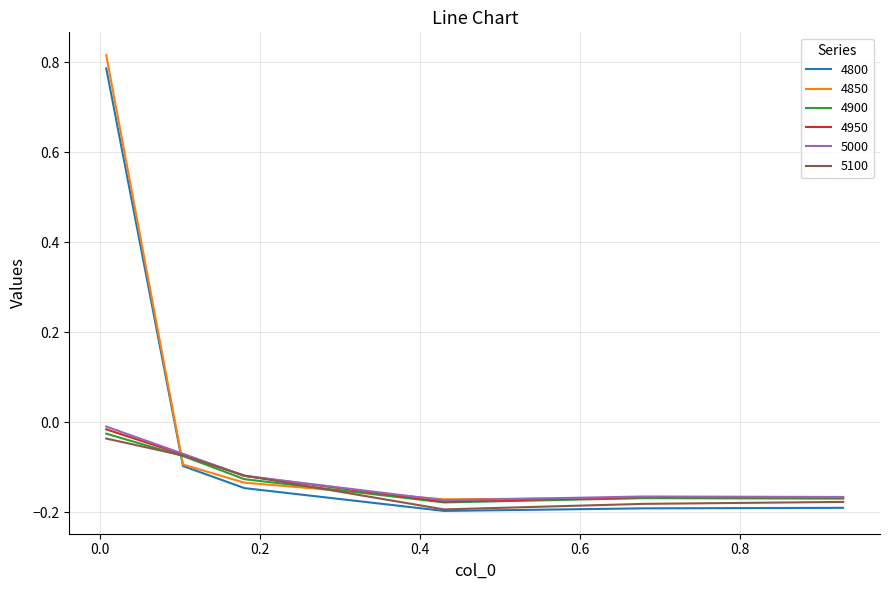

Which series has the largest range (max minus min)?

4850